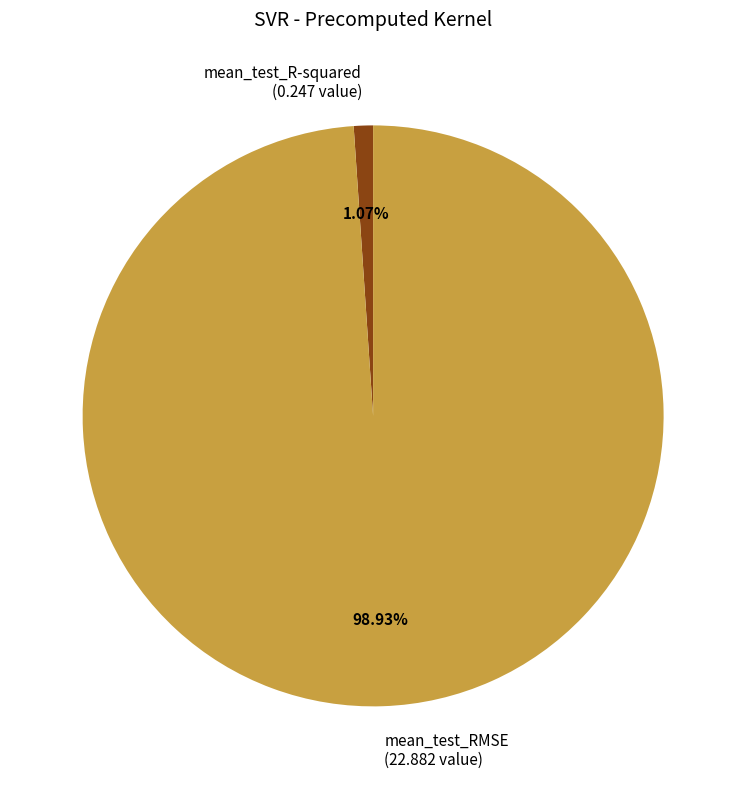

Count the number of slices in the pie.

2